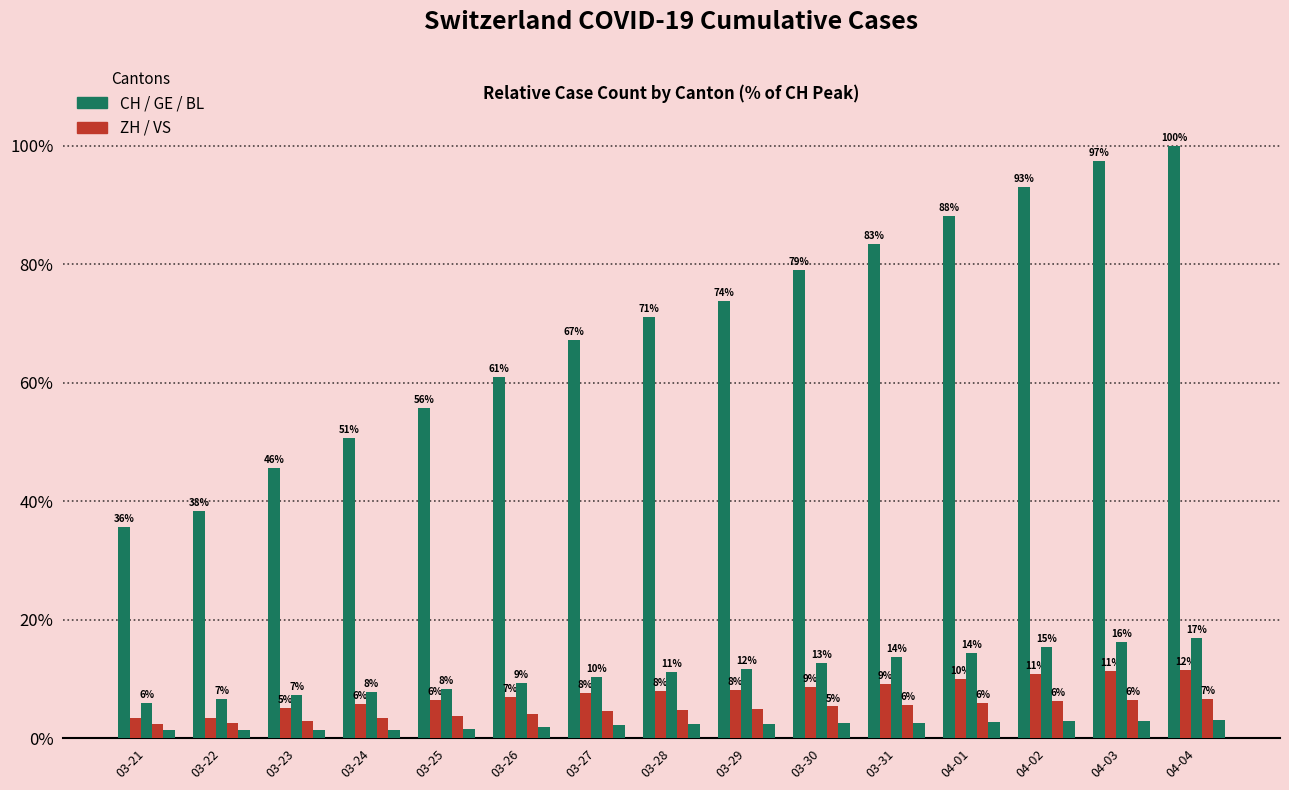

The value of VS at 03-24 is 2.0. True or false?

False